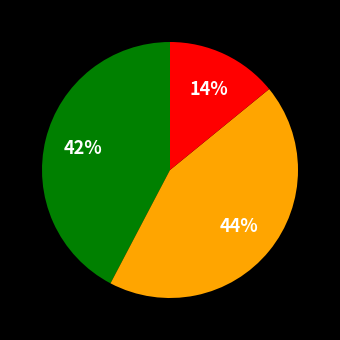

Is there a majority slice in this chart?

No